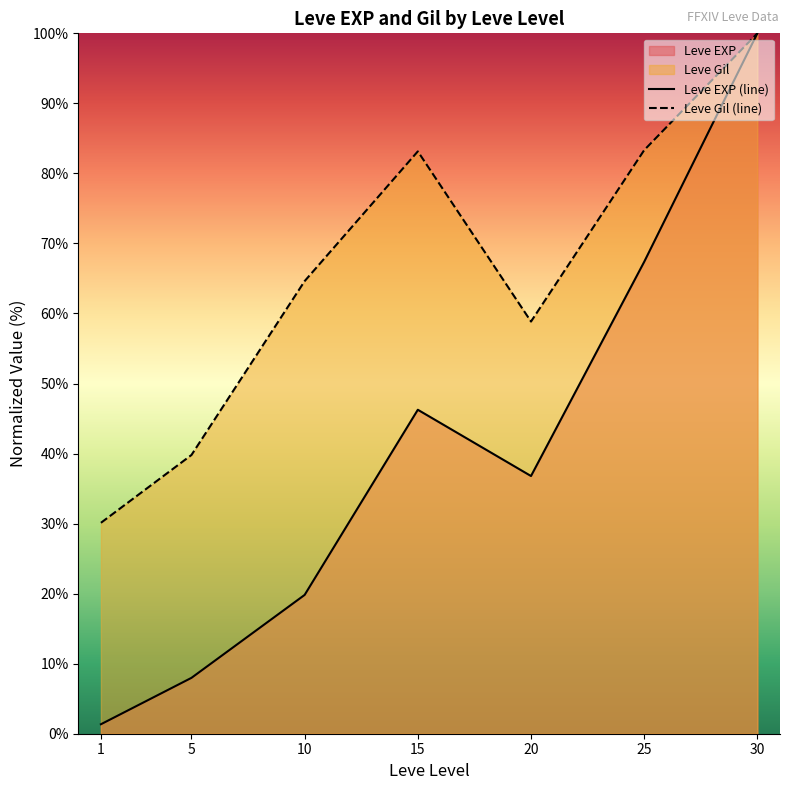

Is the value of Leve EXP (line) at 1 greater than the value of Leve Gil (line) at 15?

No